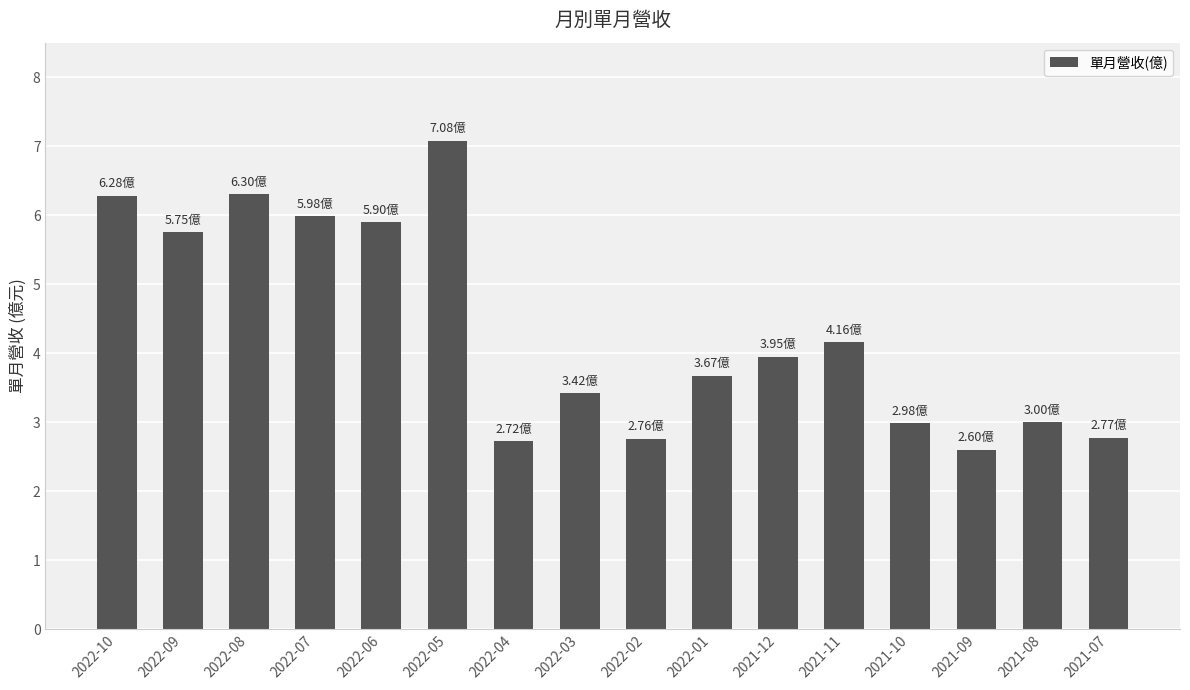

Reading right to left, transcribe all the data shown in this chart.

2.8	3.0	2.6	3.0	4.2	4.0	3.7	2.8	3.4	2.7	7.1	5.9	6.0	6.3	5.8	6.3